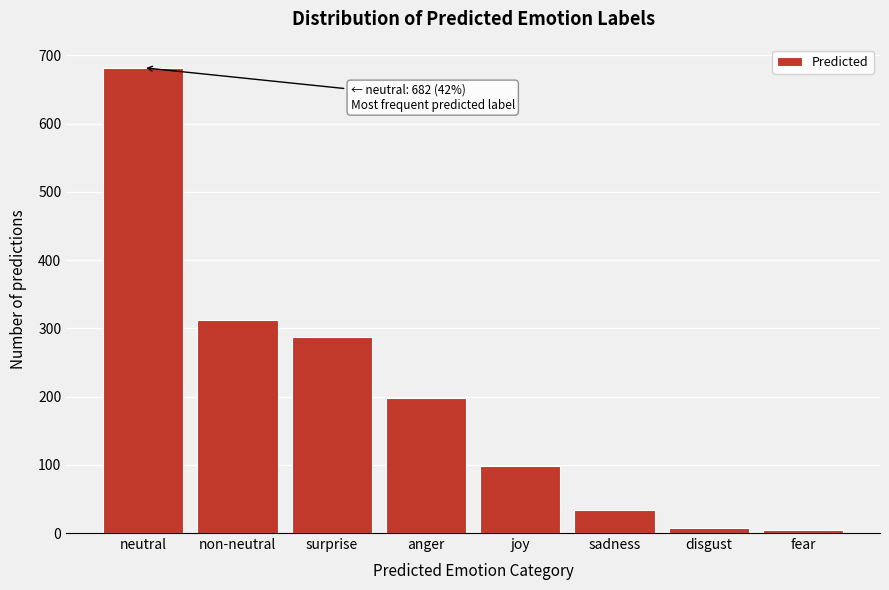

Reading left to right, list all the values displayed in this chart.

682	312	287	198	98	34	8	4